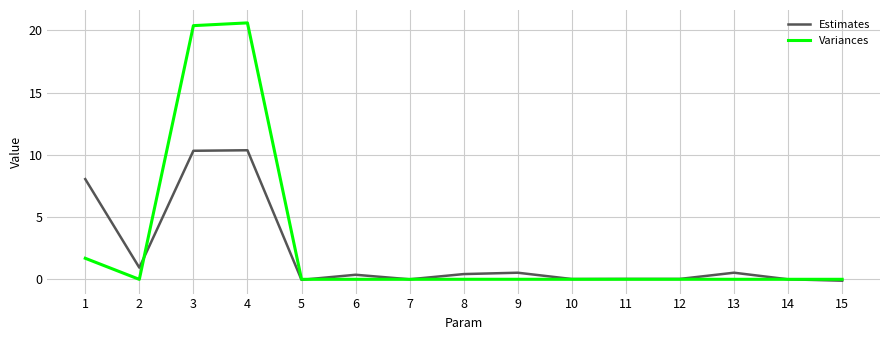

Where do Variances and Estimates first cross each other?

2 and 3